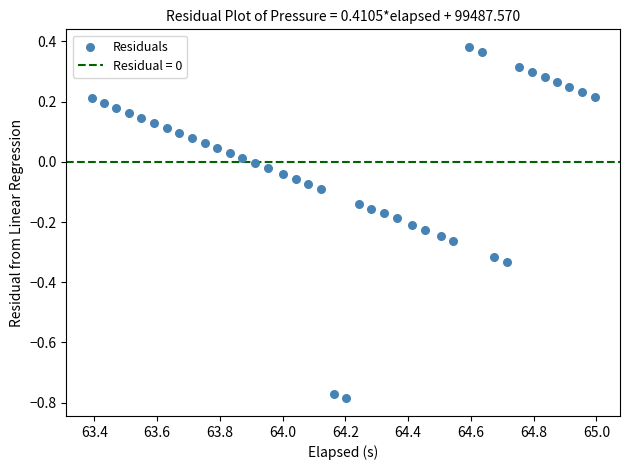

What is the range of X values (max minus min)?

1.6